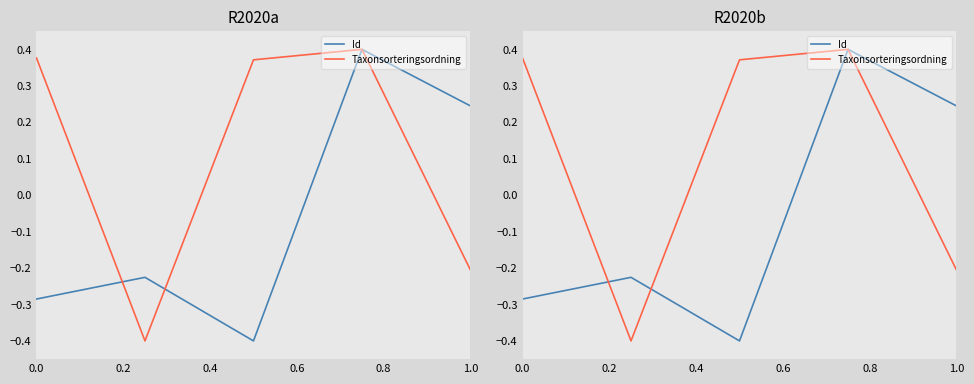

Reading right to left, what are all the values shown in this chart?

Id: 0.2	0.4	-0.4	-0.2	-0.3
Taxonsorteringsordning: -0.2	0.4	0.4	-0.4	0.4